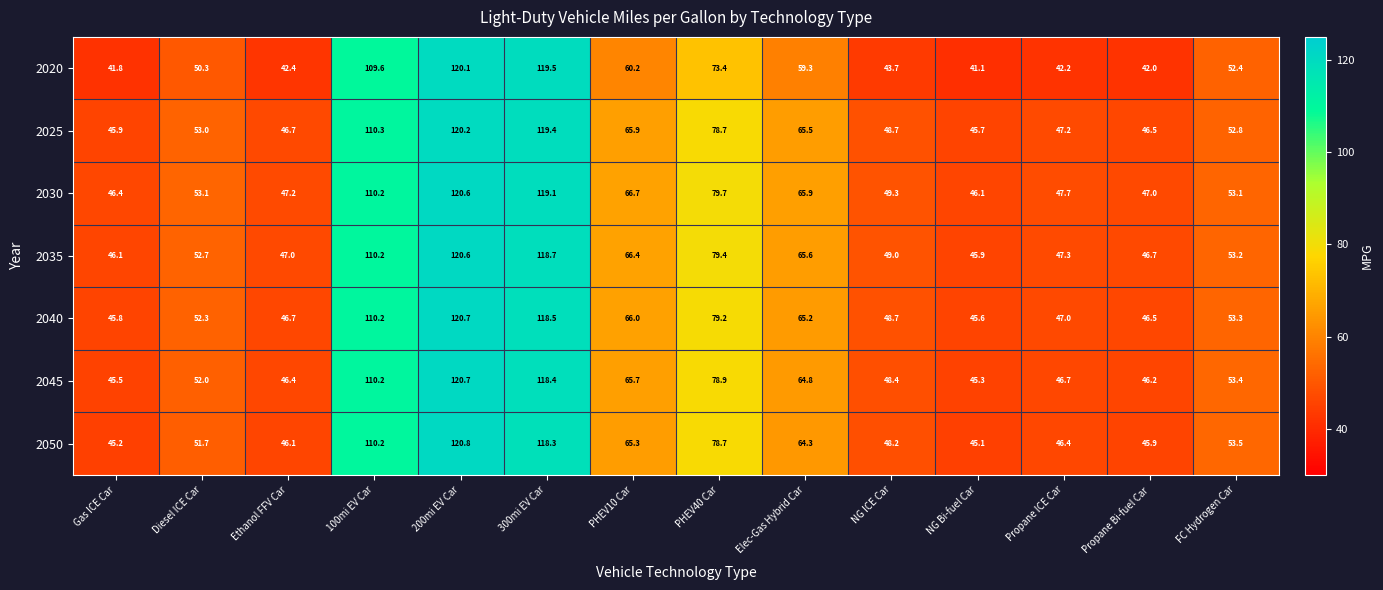

At which category is the sum across all series the highest?

200mi EV Car